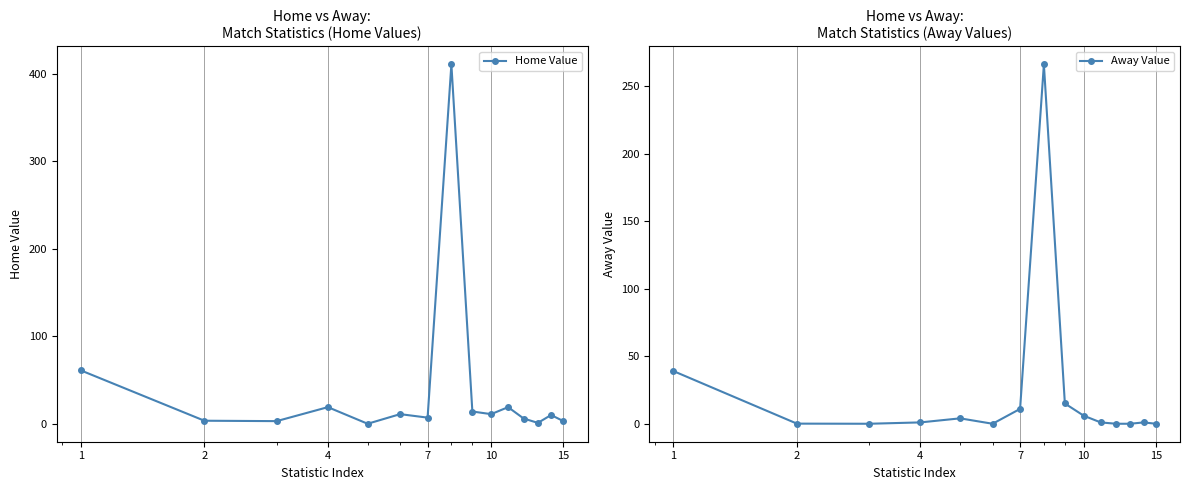

What are all the series names shown in the legend?

Home Value, Away Value